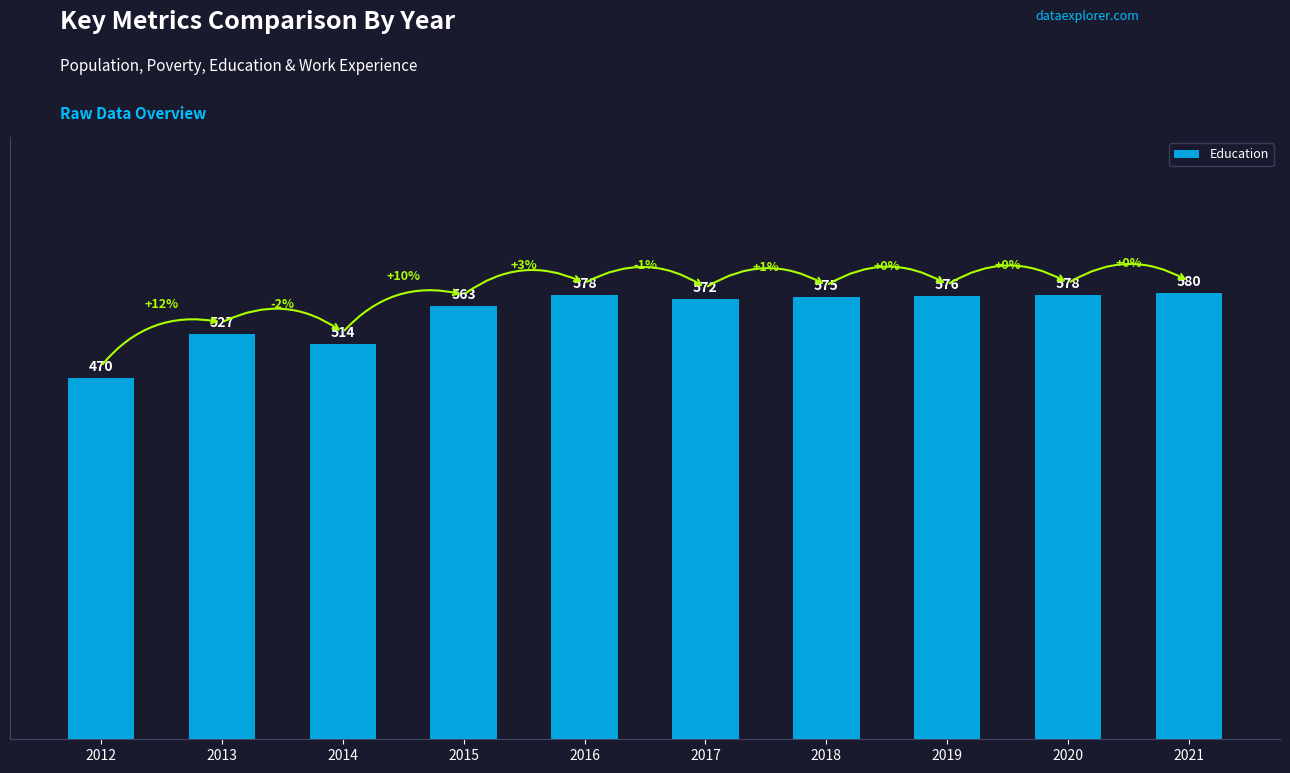

At which label is the value closest to 525?

2013